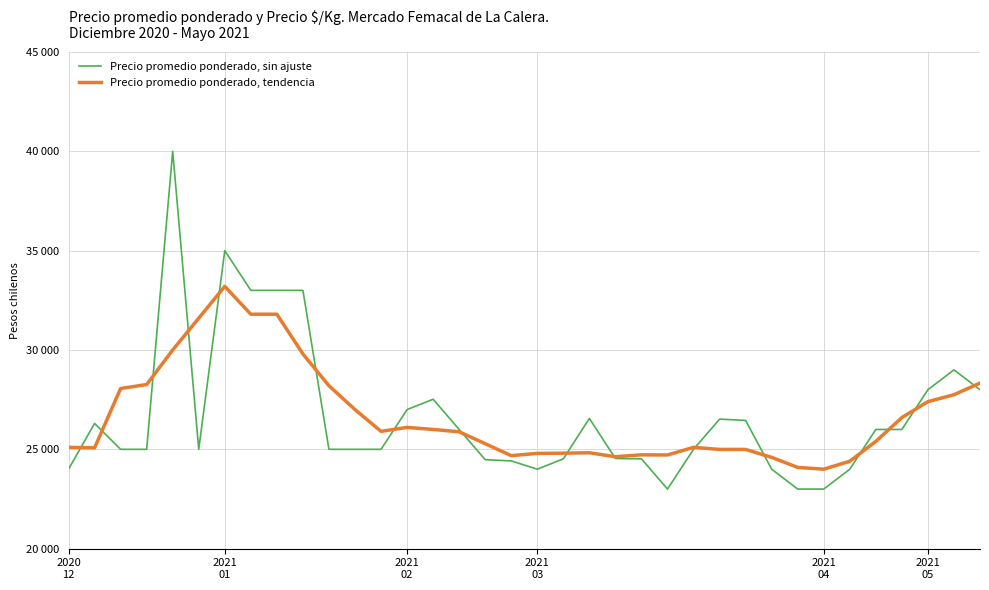

Does the chart display data point markers on the line(s)?

No